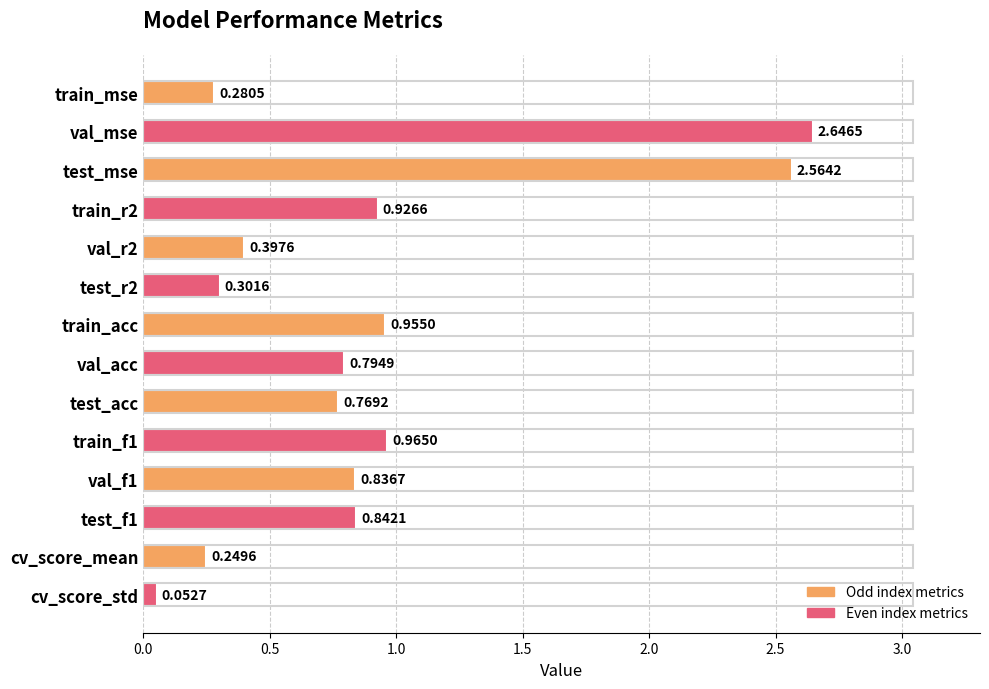

Where is the data nearest to the value 1?

train_f1